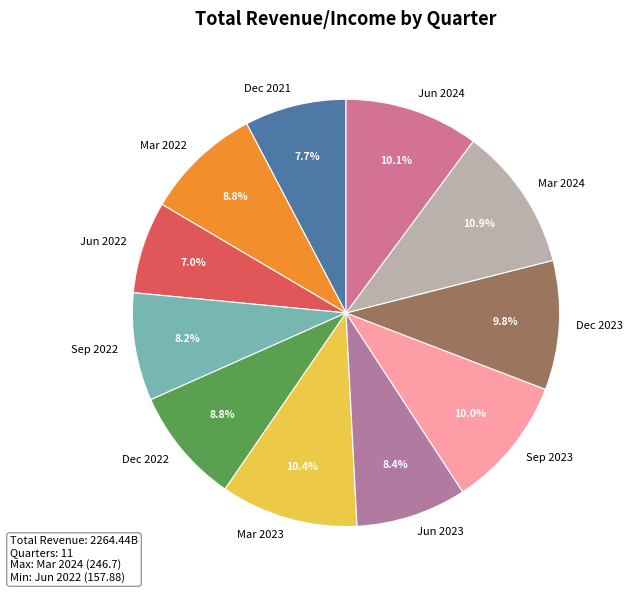

To the nearest percent, what portion does Sep 2022 represent?

8%